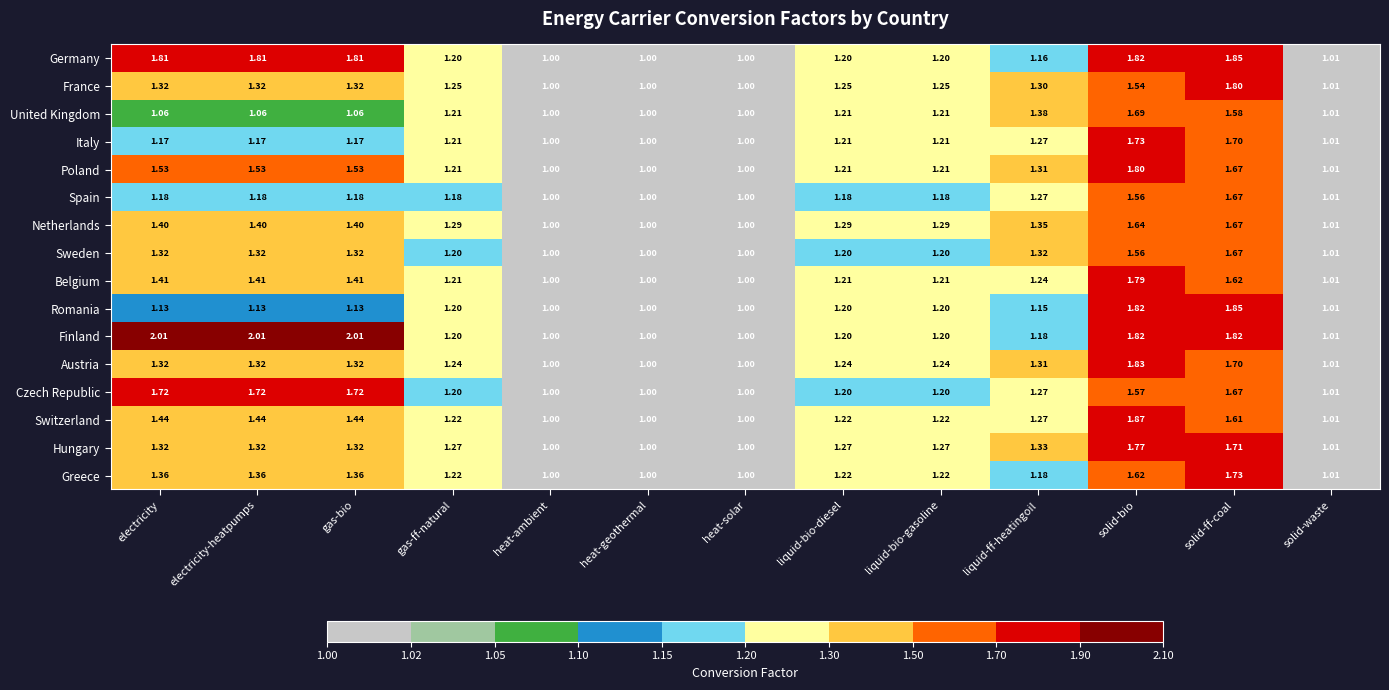

How many distinct data groups are displayed?

16